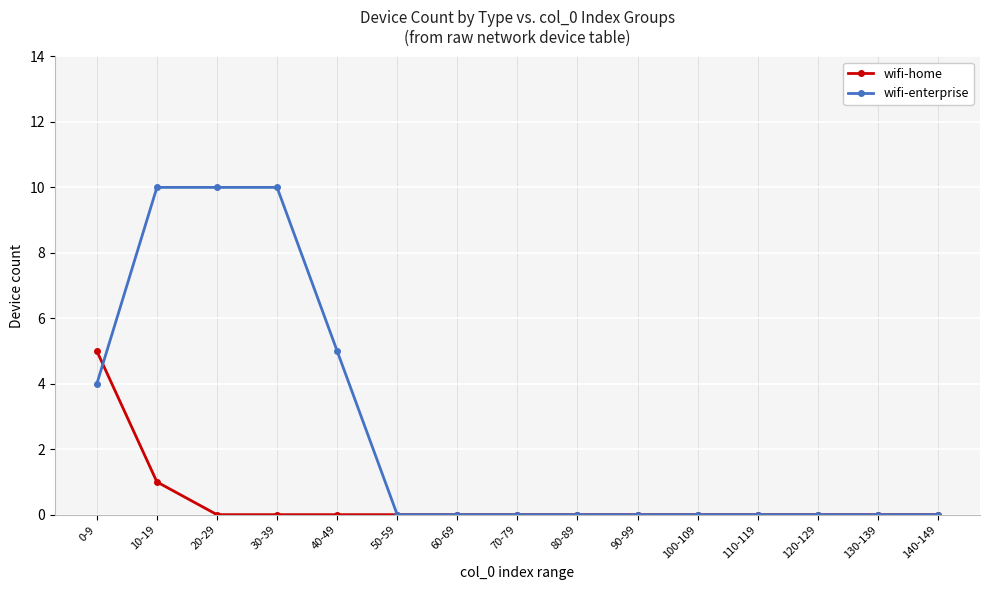

Reading left to right, extract all data points from this chart.

wifi-home: 5	1	0	0	0	0	0	0	0	0	0	0	0	0	0
wifi-enterprise: 4	10	10	10	5	0	0	0	0	0	0	0	0	0	0